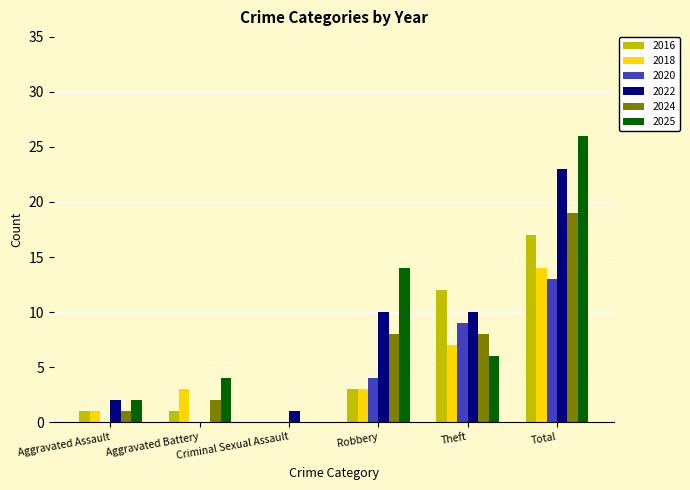

Which series changed the most between Criminal Sexual Assault and Robbery?

2025